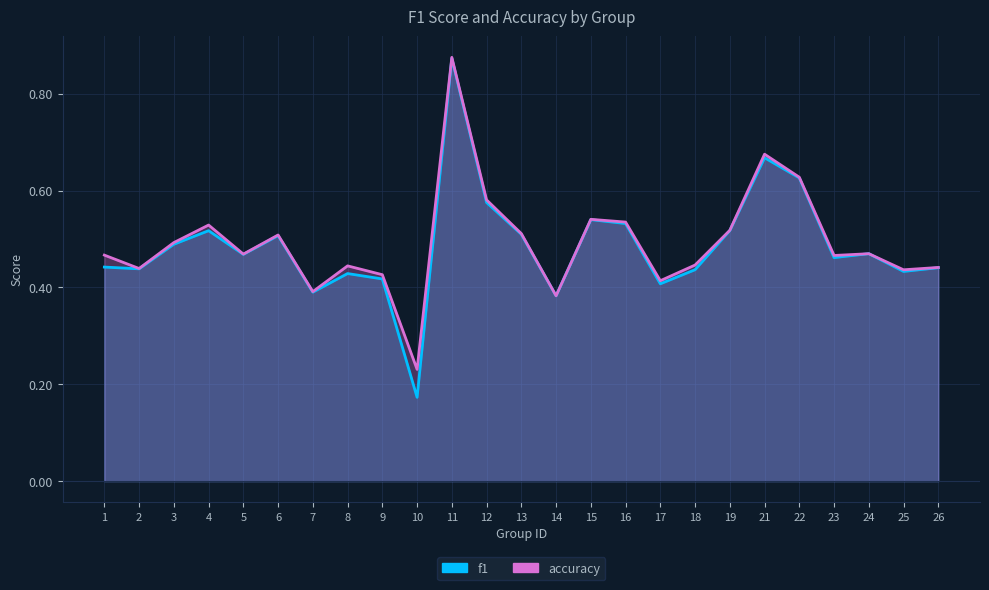

True or false: f1 has more than 2 interior local peaks.

True